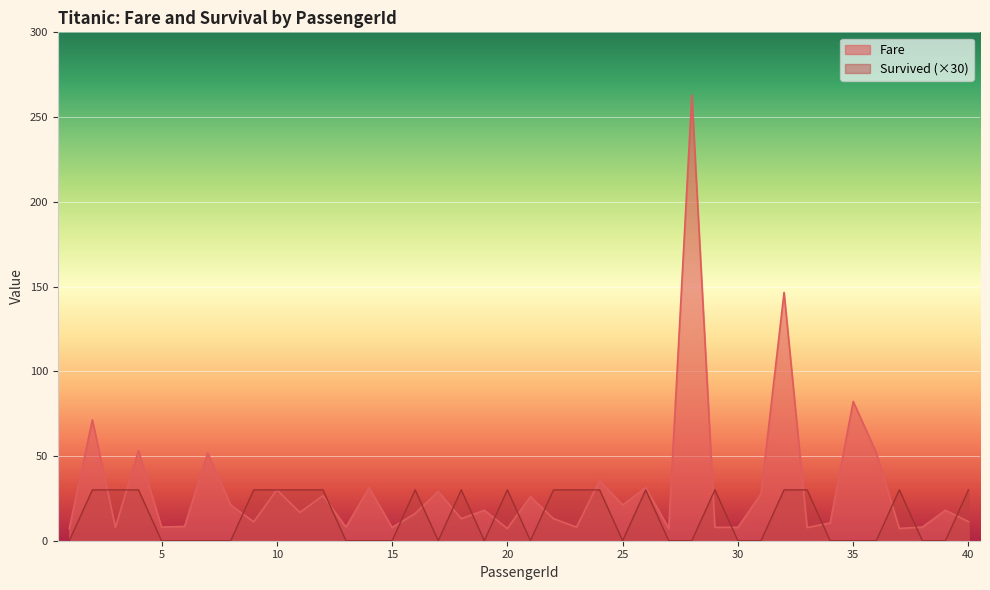

How many Survived values are between 0 and 30?

40